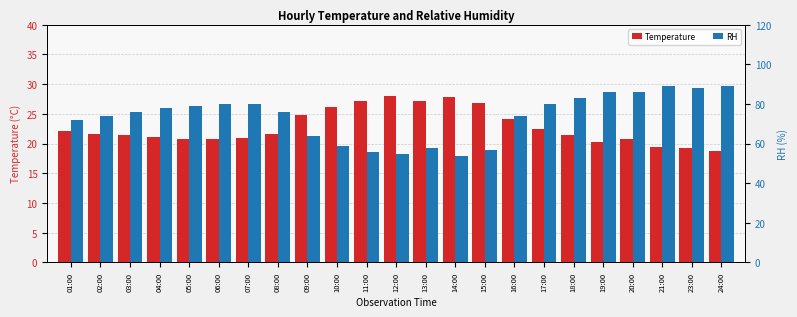

The value of RH at 19:00 is 144.7. True or false?

False